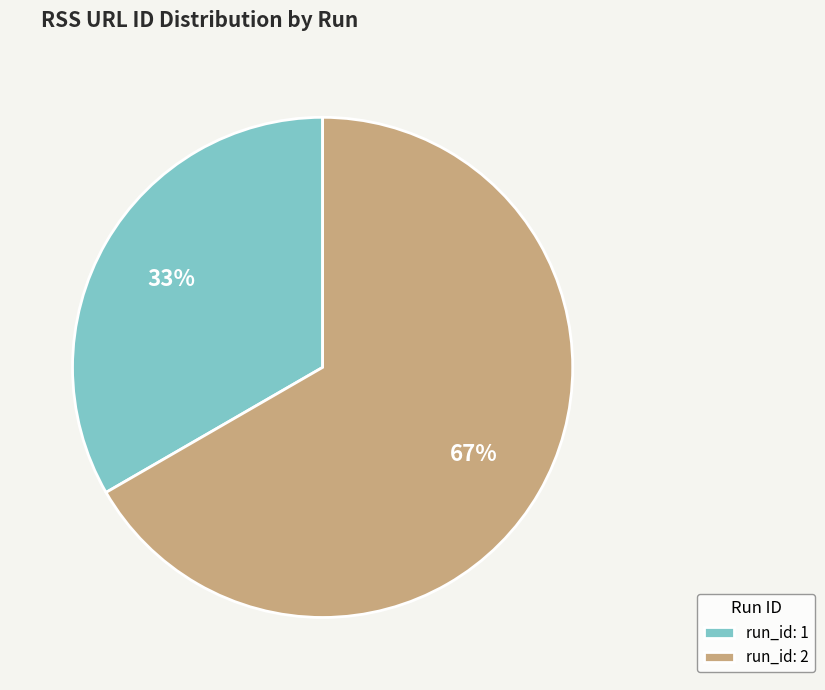

Is it true that run_id: 1 is 48% of the pie?

False